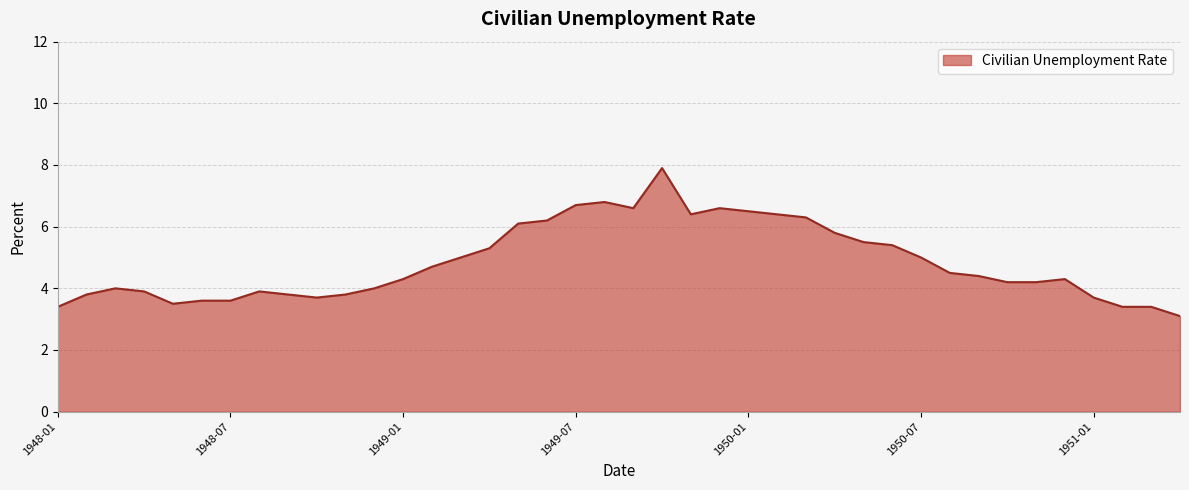

How many lines are shown in the chart?

1